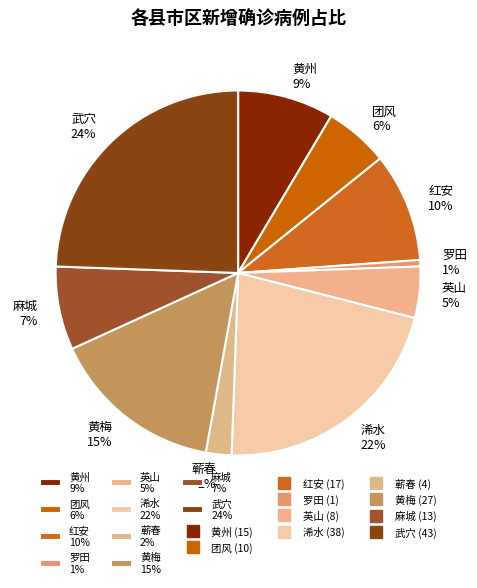

Between 团风 and 麻城, which is larger?

麻城